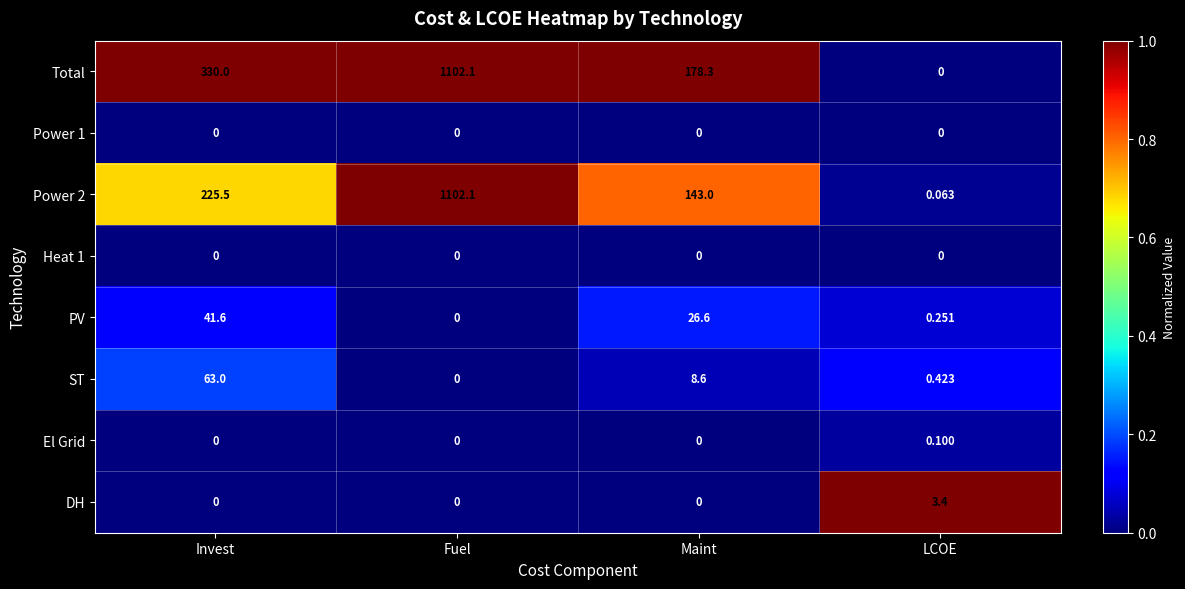

Which category has the highest value across all series?

Fuel